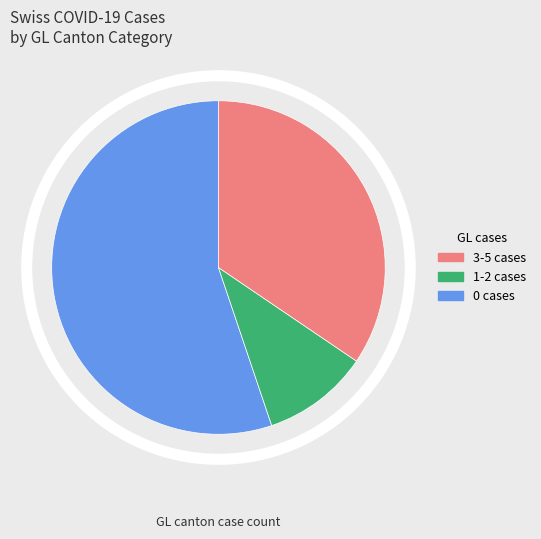

Does any single category account for the majority?

Yes